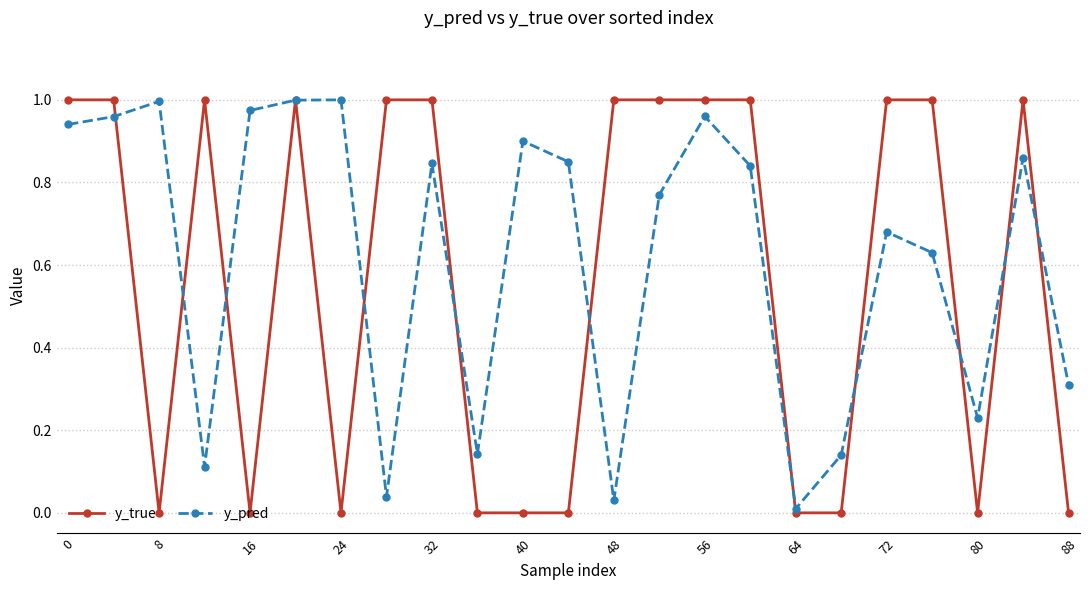

List the series in order of their overall mean, highest first.

y_pred, y_true